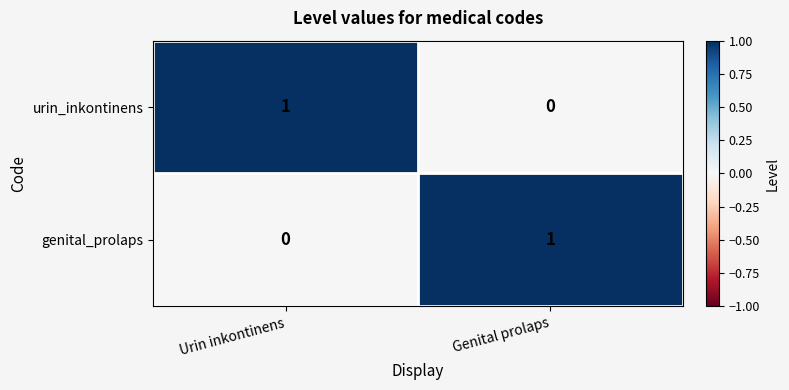

List the labels in order of genital_prolaps value, smallest first.

Urin inkontinens, Genital prolaps